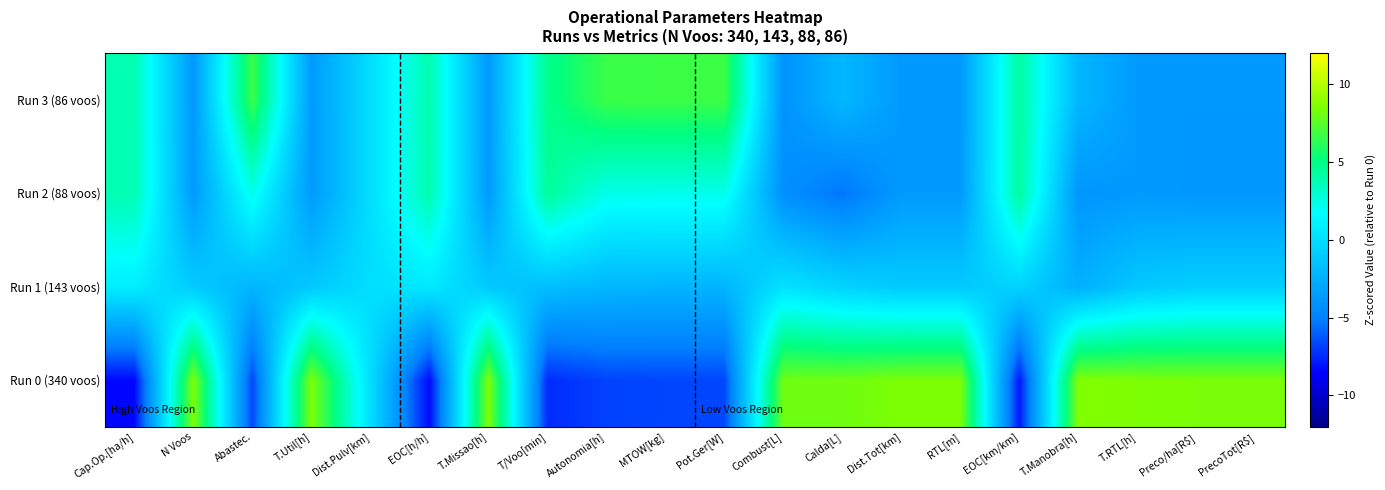

Reading right to left, list all the values displayed in this chart.

Run 0 (340 voos): PrecoTot[R$]=8.4	Preco/ha[R$]=8.4	T.RTL[h]=8.5	T.Manobra[h]=8.6	EOC[km/km]=-7.9	RTL[m]=8.5	Dist.Tot[km]=8.5	Calda[L]=8.1	Combust[L]=8.1	Pot.Ger[W]=-6.7	MTOW[kg]=-6.7	Autonomia[h]=-6.8	T/Voo[min]=-7.4	T.Missao[h]=8.5	EOC[h/h]=-8.3	Dist.Pulv[km]=0.0	T.Util[h]=8.5	Abastec.=-6.7	N Voos=8.4	Cap.Op.[ha/h]=-8.4
Run 1 (143 voos): PrecoTot[R$]=-0.8	Preco/ha[R$]=-0.8	T.RTL[h]=-1.1	T.Manobra[h]=-2.5	EOC[km/km]=-0.6	RTL[m]=-1.1	Dist.Tot[km]=-1.1	Calda[L]=-0.6	Combust[L]=0.3	Pot.Ger[W]=-2.2	MTOW[kg]=-2.3	Autonomia[h]=-2.1	T/Voo[min]=-1.8	T.Missao[h]=-1.1	EOC[h/h]=0.6	Dist.Pulv[km]=0.0	T.Util[h]=-1.1	Abastec.=-2.2	N Voos=-1.0	Cap.Op.[ha/h]=0.8
Run 2 (88 voos): PrecoTot[R$]=-3.8	Preco/ha[R$]=-3.8	T.RTL[h]=-3.7	T.Manobra[h]=-3.9	EOC[km/km]=4.3	RTL[m]=-3.7	Dist.Tot[km]=-3.7	Calda[L]=-5.5	Combust[L]=-4.3	Pot.Ger[W]=2.2	MTOW[kg]=2.2	Autonomia[h]=2.3	T/Voo[min]=4.4	T.Missao[h]=-3.7	EOC[h/h]=3.9	Dist.Pulv[km]=0.0	T.Util[h]=-3.7	Abastec.=2.2	N Voos=-3.7	Cap.Op.[ha/h]=3.8
Run 3 (86 voos): PrecoTot[R$]=-3.8	Preco/ha[R$]=-3.8	T.RTL[h]=-3.7	T.Manobra[h]=-2.1	EOC[km/km]=4.3	RTL[m]=-3.7	Dist.Tot[km]=-3.7	Calda[L]=-2.1	Combust[L]=-4.1	Pot.Ger[W]=6.7	MTOW[kg]=6.7	Autonomia[h]=6.7	T/Voo[min]=4.8	T.Missao[h]=-3.7	EOC[h/h]=3.9	Dist.Pulv[km]=0.0	T.Util[h]=-3.7	Abastec.=6.7	N Voos=-3.8	Cap.Op.[ha/h]=3.8